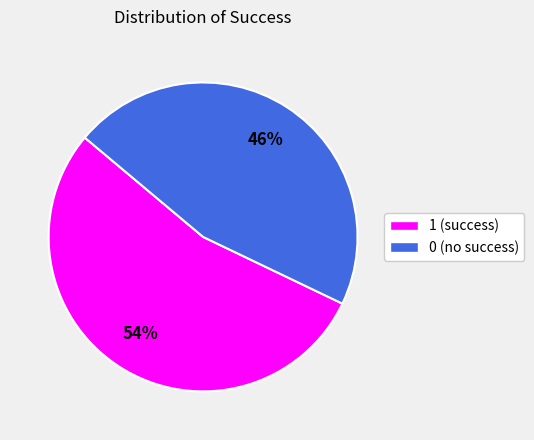

To the nearest percent, what percentage of the pie is 0?

46%